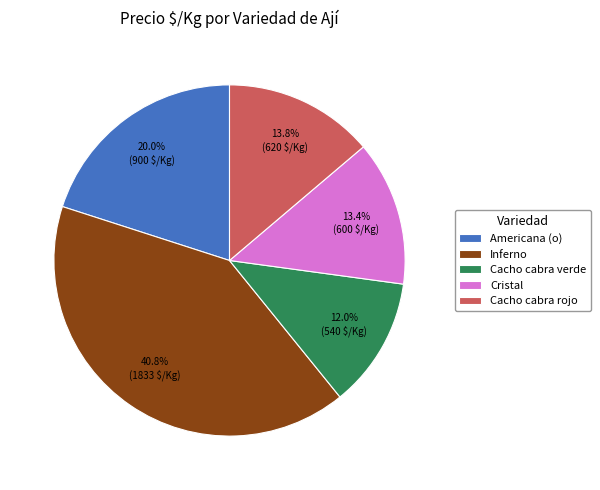

The Inferno slice represents 51% of the pie. True or false?

False